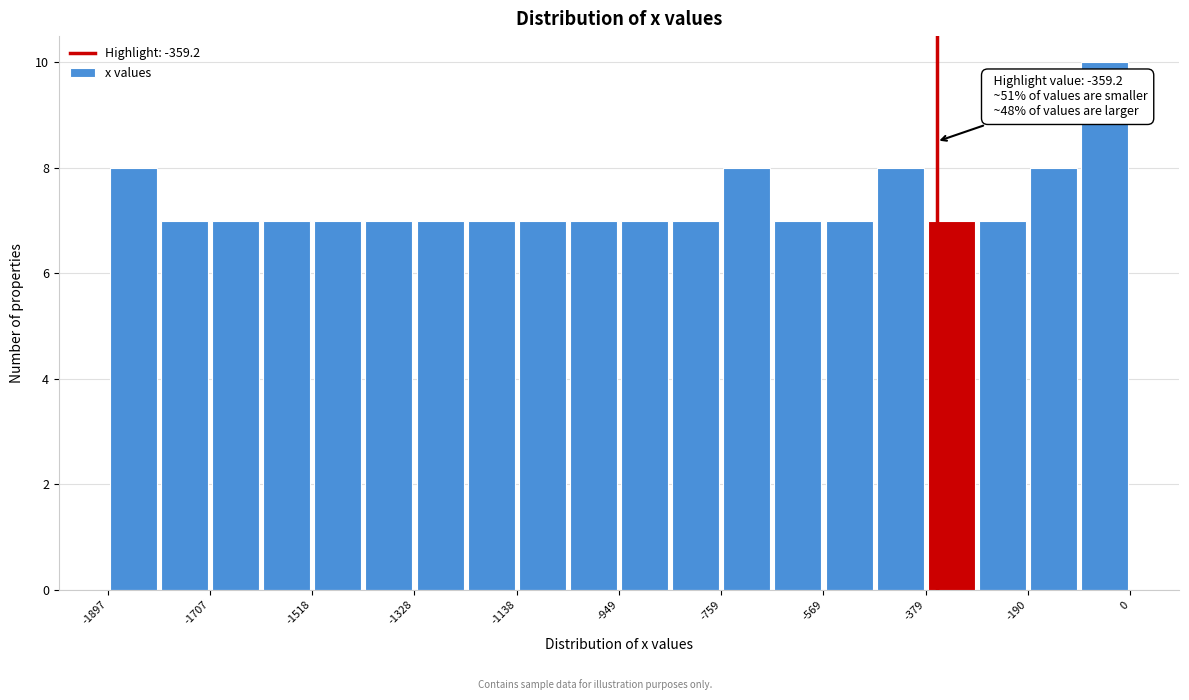

Over which range of the x-axis is the bar tallest?

-100 to 0